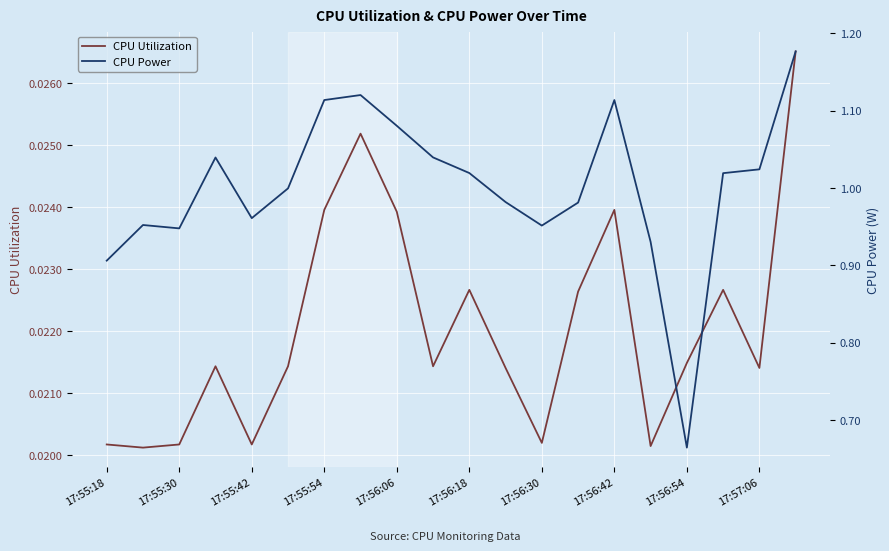

True or false: CPU Power and CPU Utilization cross at least once.

False